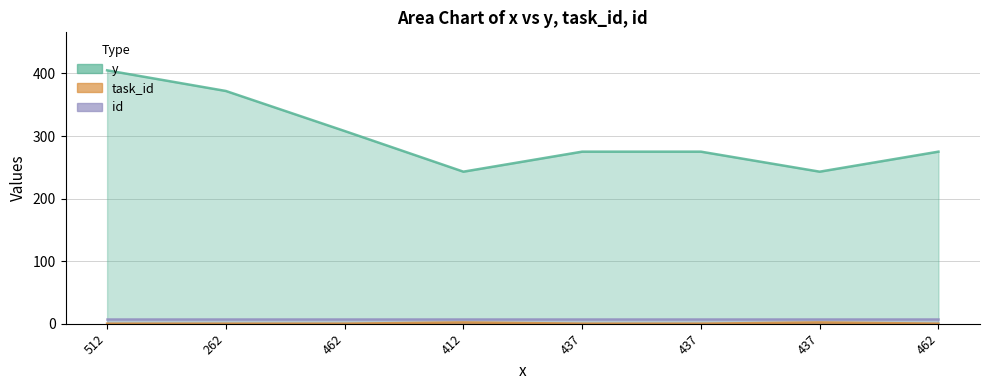

At how many categories does at least one series exceed 235?

8